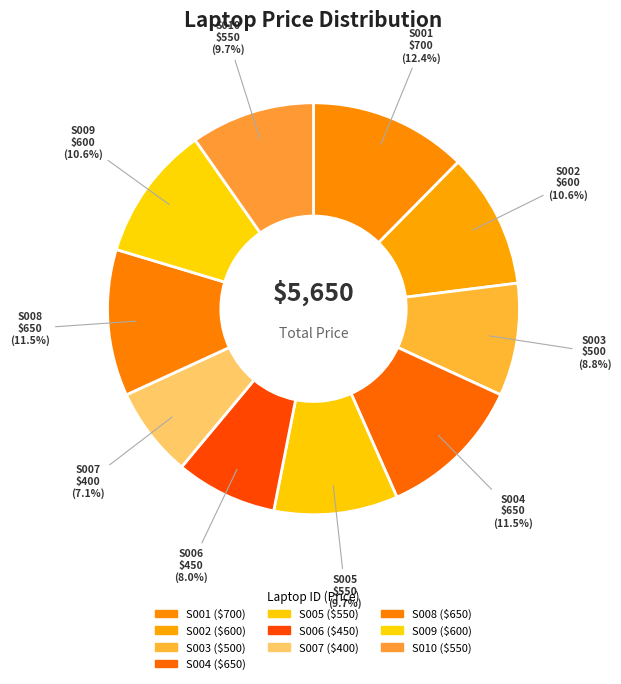

Between S002 and S004, which is larger?

S004